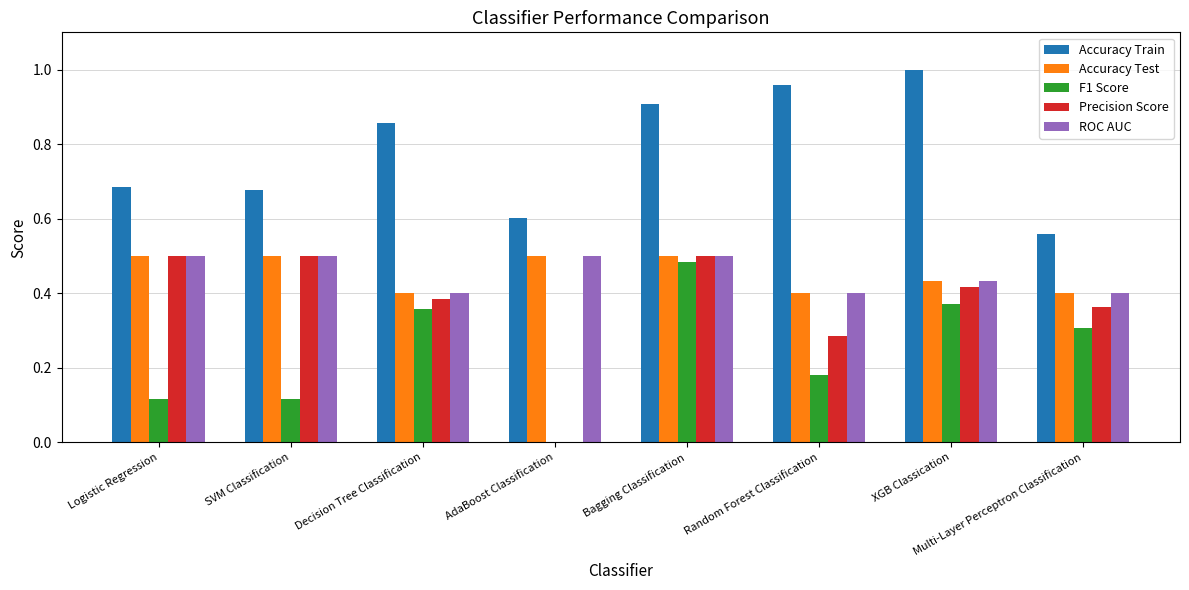

Is it true that ROC AUC equals 0.4 at Random Forest Classification?

True